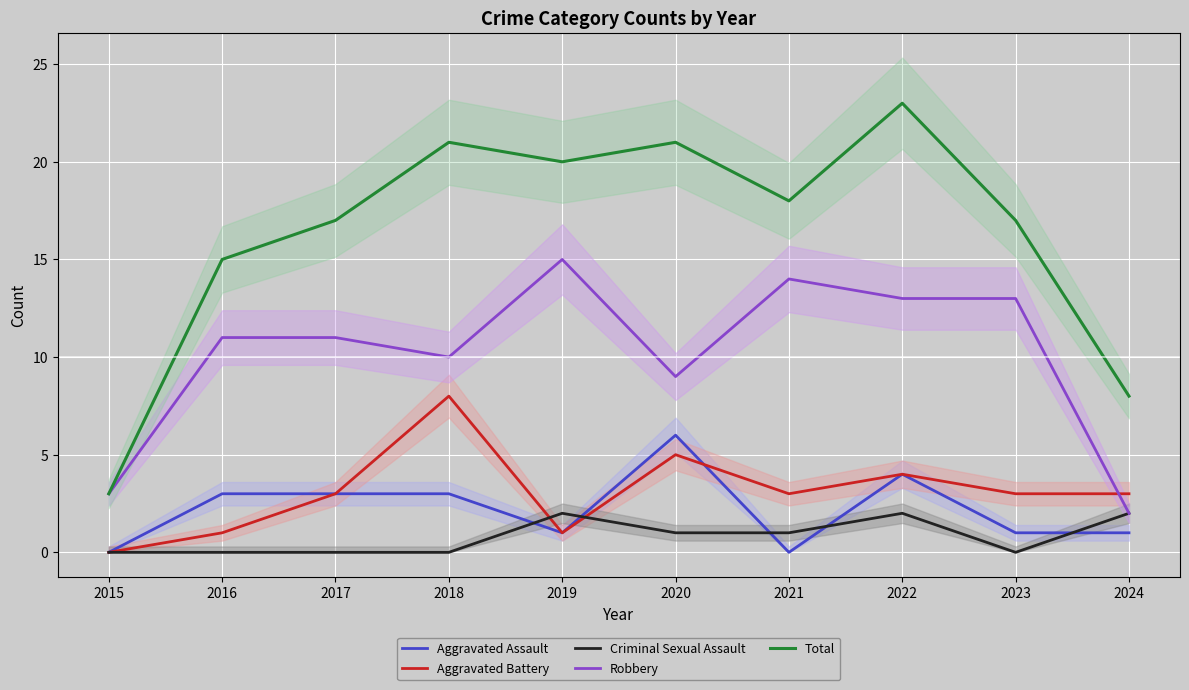

List the labels in order of Aggravated Assault value, smallest first.

2015, 2021, 2019, 2023, 2024, 2016, 2017, 2018, 2022, 2020